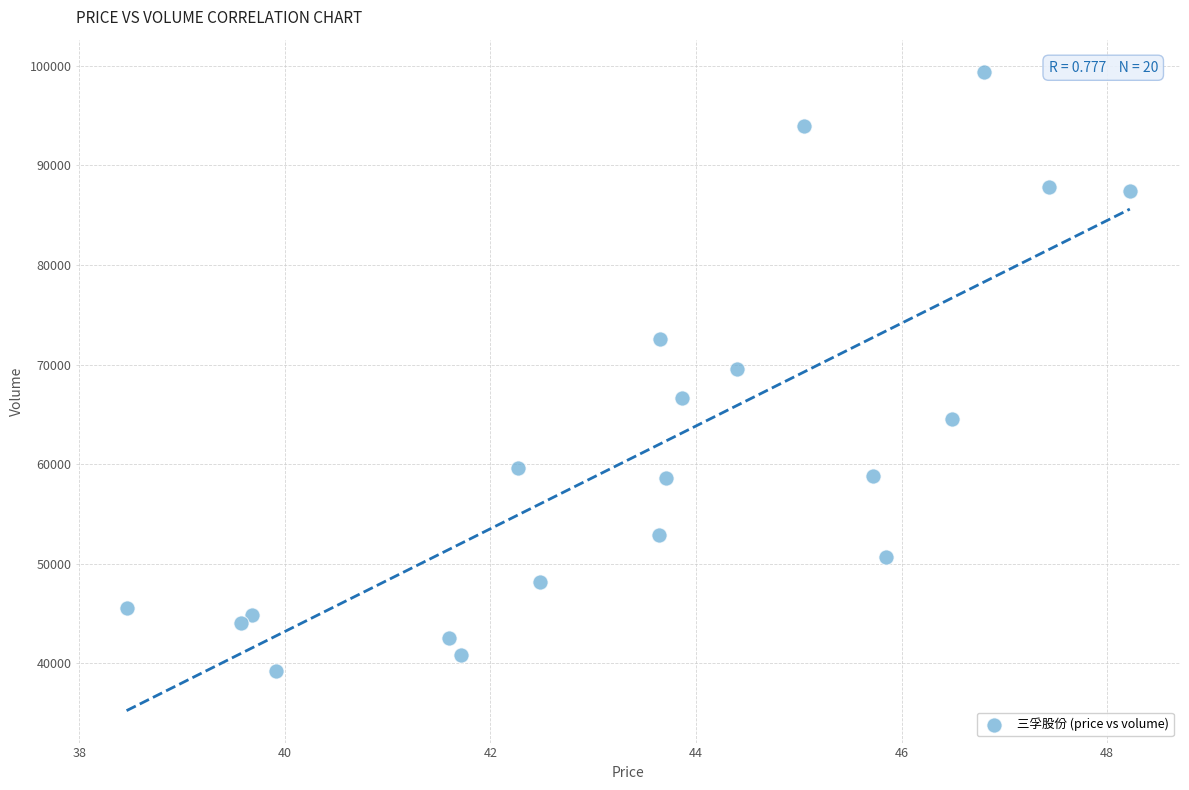

What is the range of Y values (max minus min)?

60190